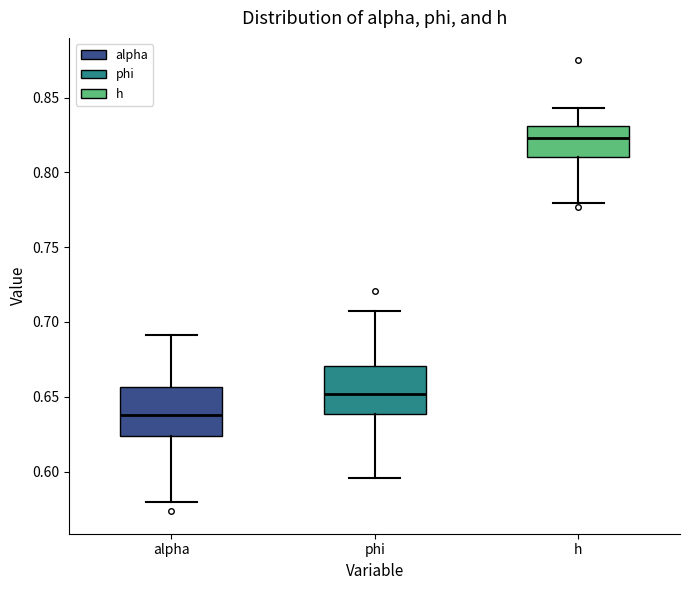

Reading left to right, read every box against the y-axis: the position of its median line, the range the box covers, and the ends of its whiskers. The values are not printed on the chart, so give them approximately, as read against the axis.

alpha: median 0.640, box 0.625 to 0.655, whiskers 0.580 to 0.690
phi: median 0.650, box 0.640 to 0.670, whiskers 0.595 to 0.705
h: median 0.825, box 0.810 to 0.830, whiskers 0.780 to 0.845